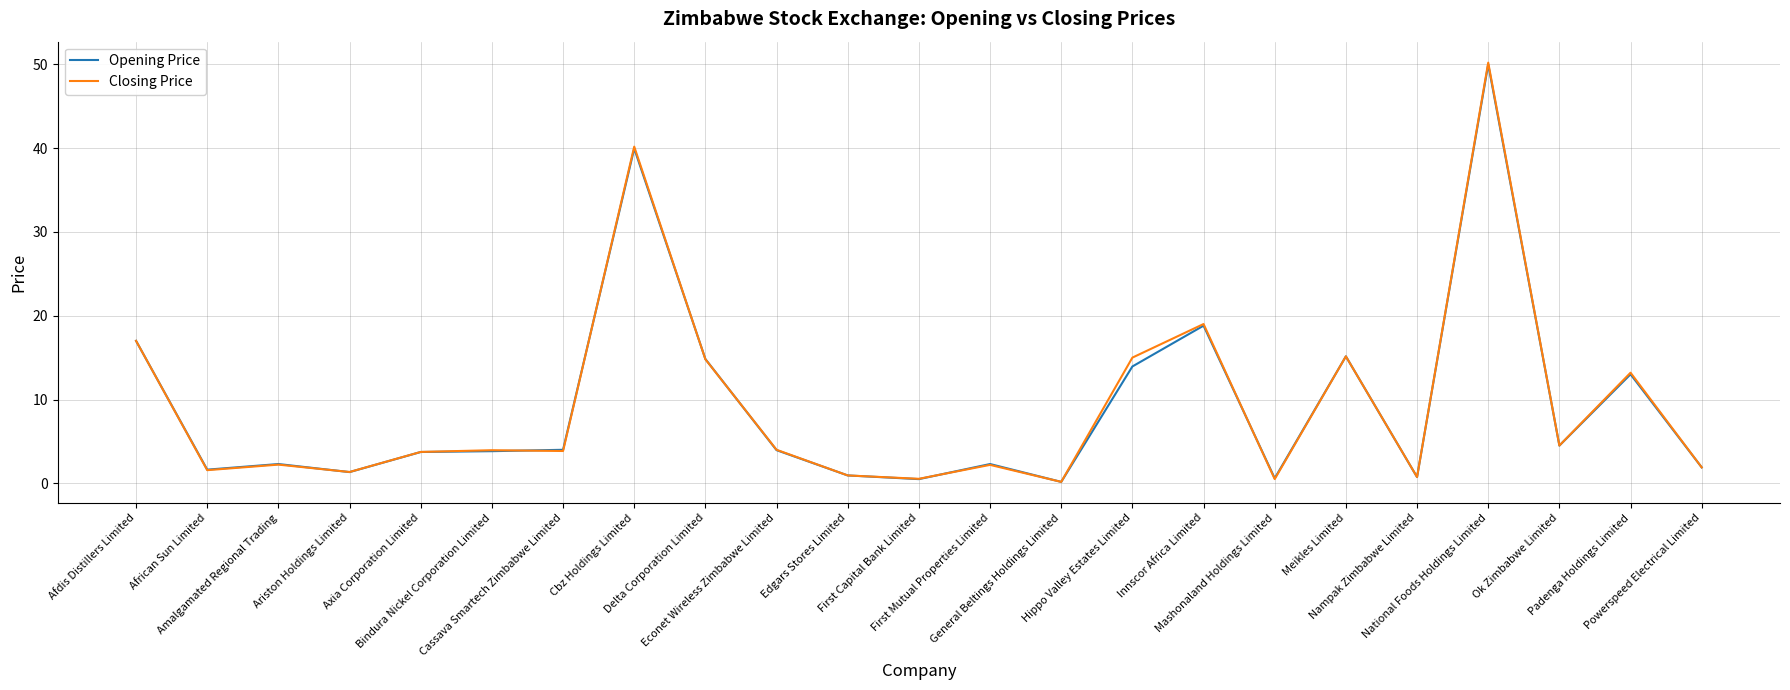

What is the spread (max minus min) of values at First Mutual Properties Limited?

0.1